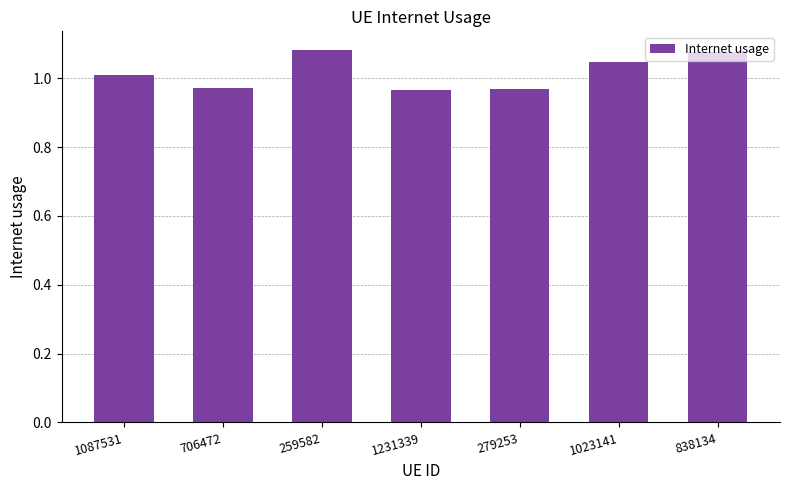

Between 1231339 and 1087531, which is larger?

1087531